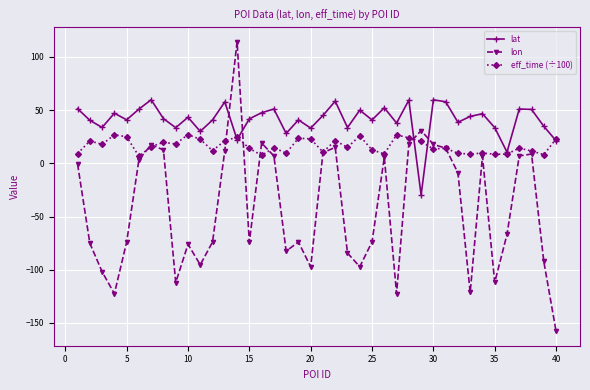

What is the highest value of the eff_time (÷100) series?

27.0